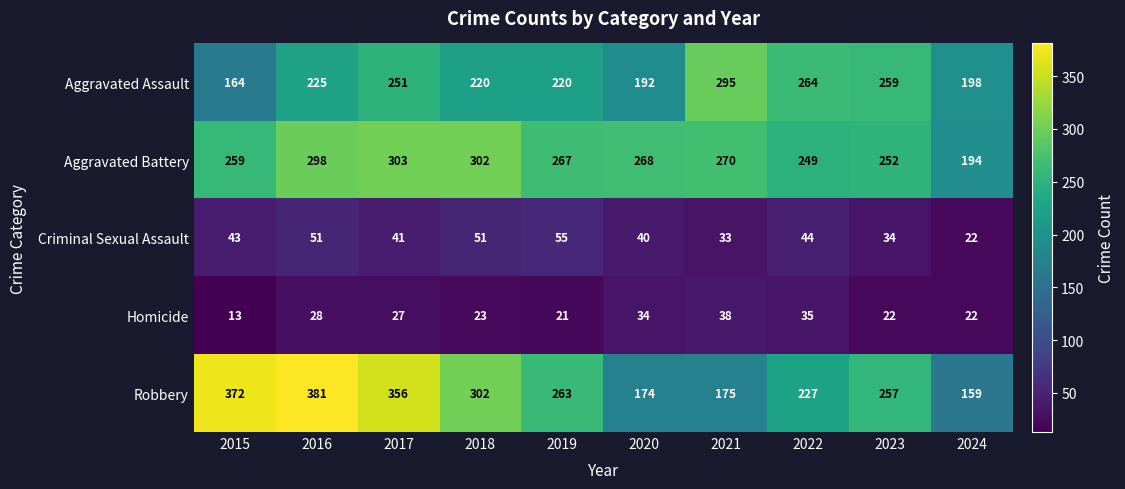

How many values in the Aggravated Assault series are below 225?

5